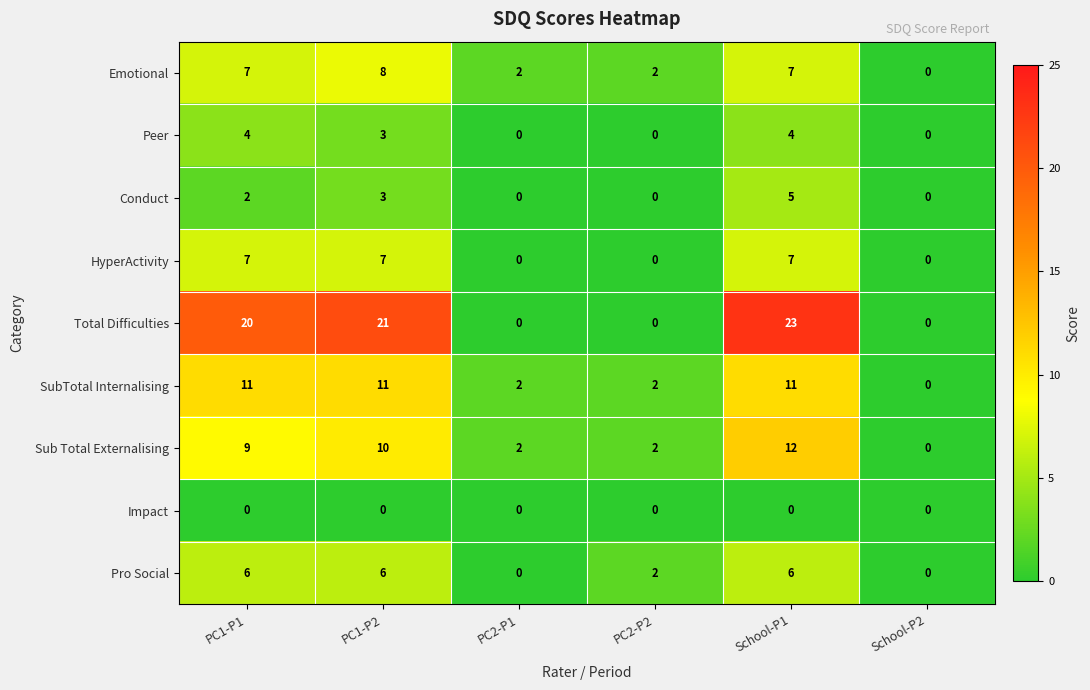

At which label is Peer closest to 2?

PC1-P2